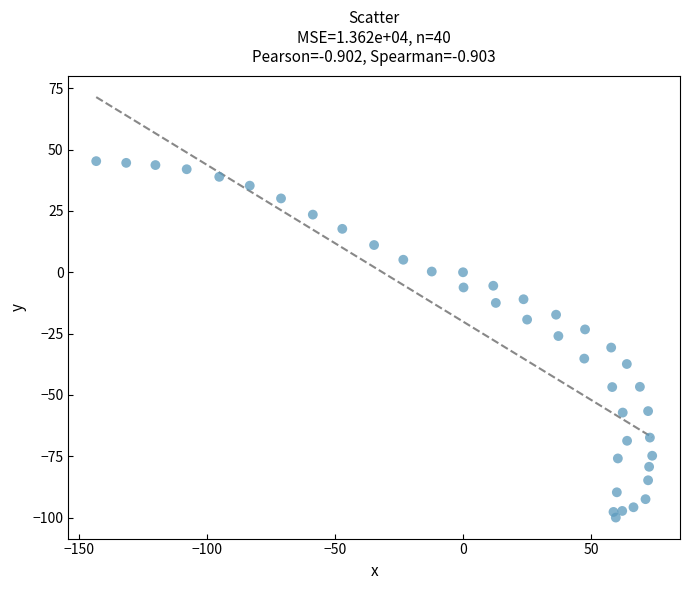

What is the range of X values (max minus min)?

216.9